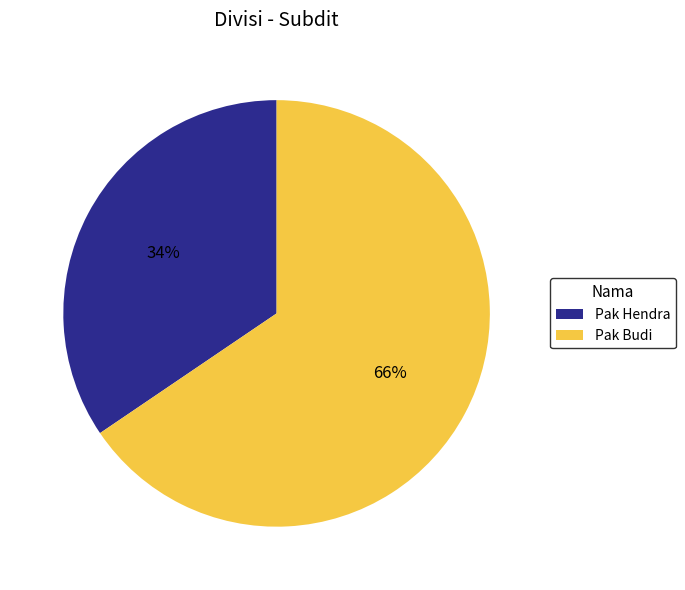

Which has a higher value, Pak Hendra or Pak Budi?

Pak Budi